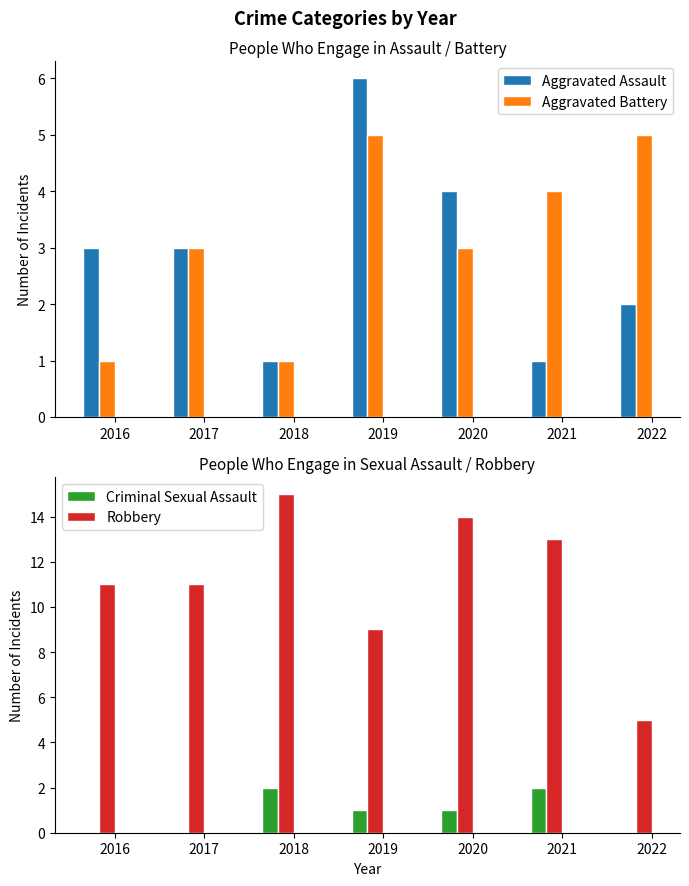

Which category has the highest value across all series?

2018